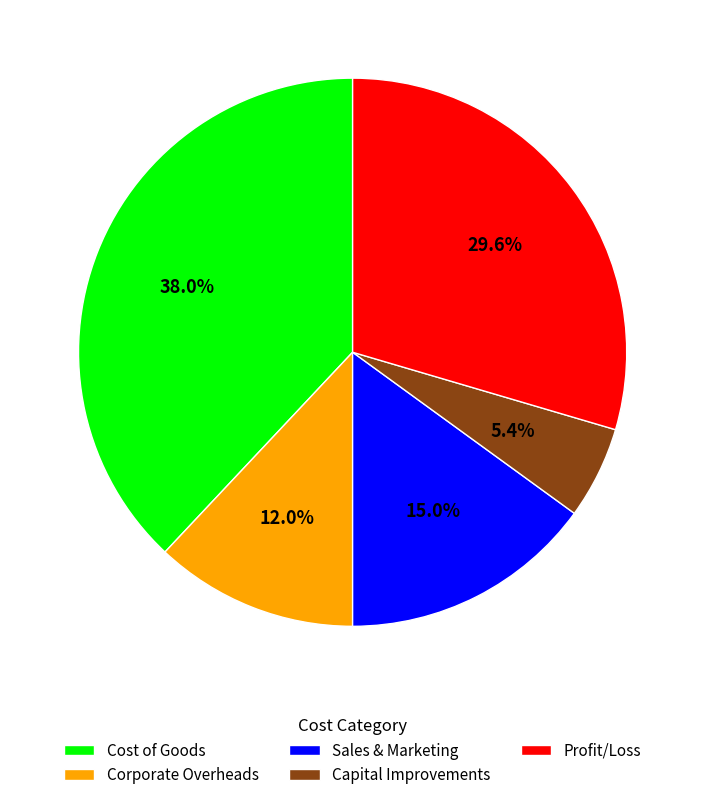

To the nearest percent, what is the average slice percentage?

20%